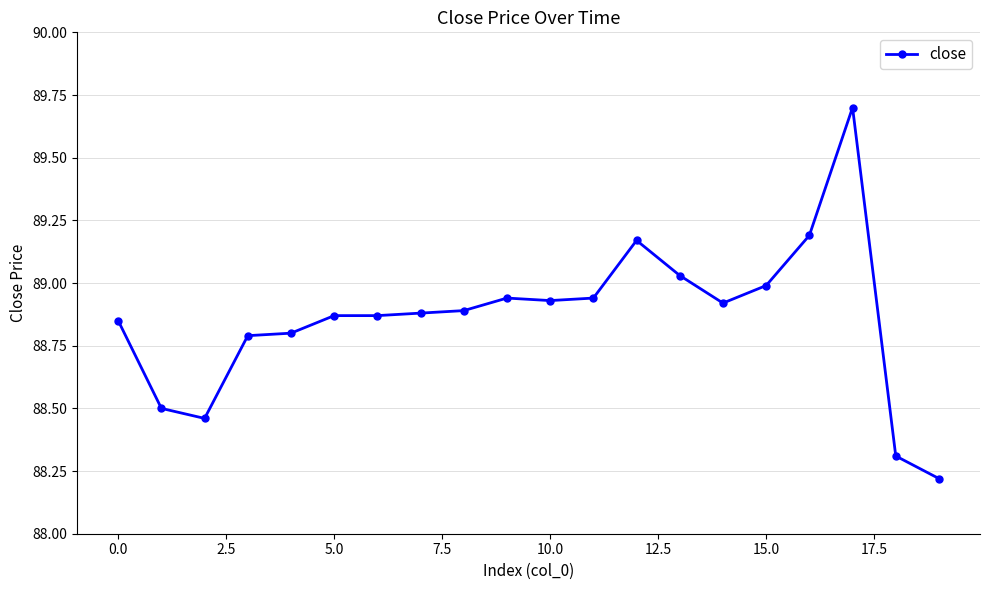

What is the value of the 19th point from the left?

88.3